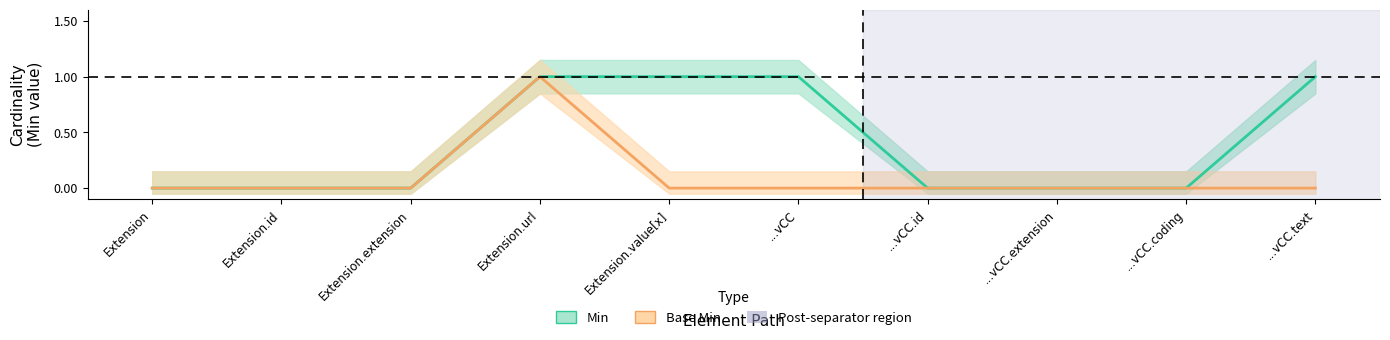

What is the label of the 4th point from the left?

Extension.url